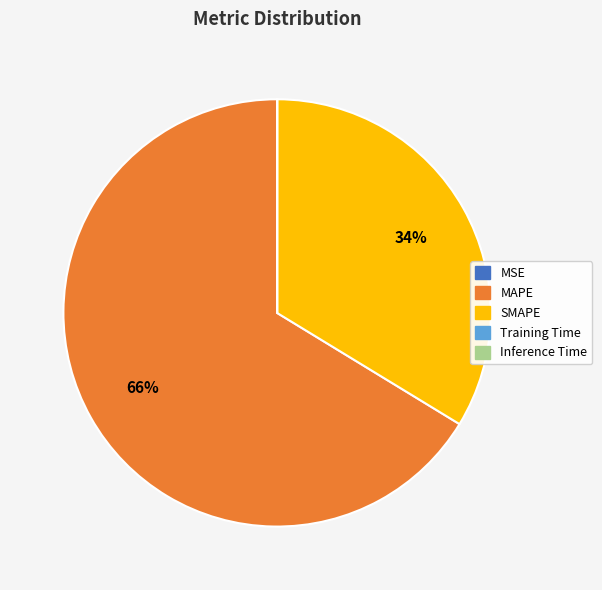

What percentage is the SMAPE slice, to the nearest percent?

34%